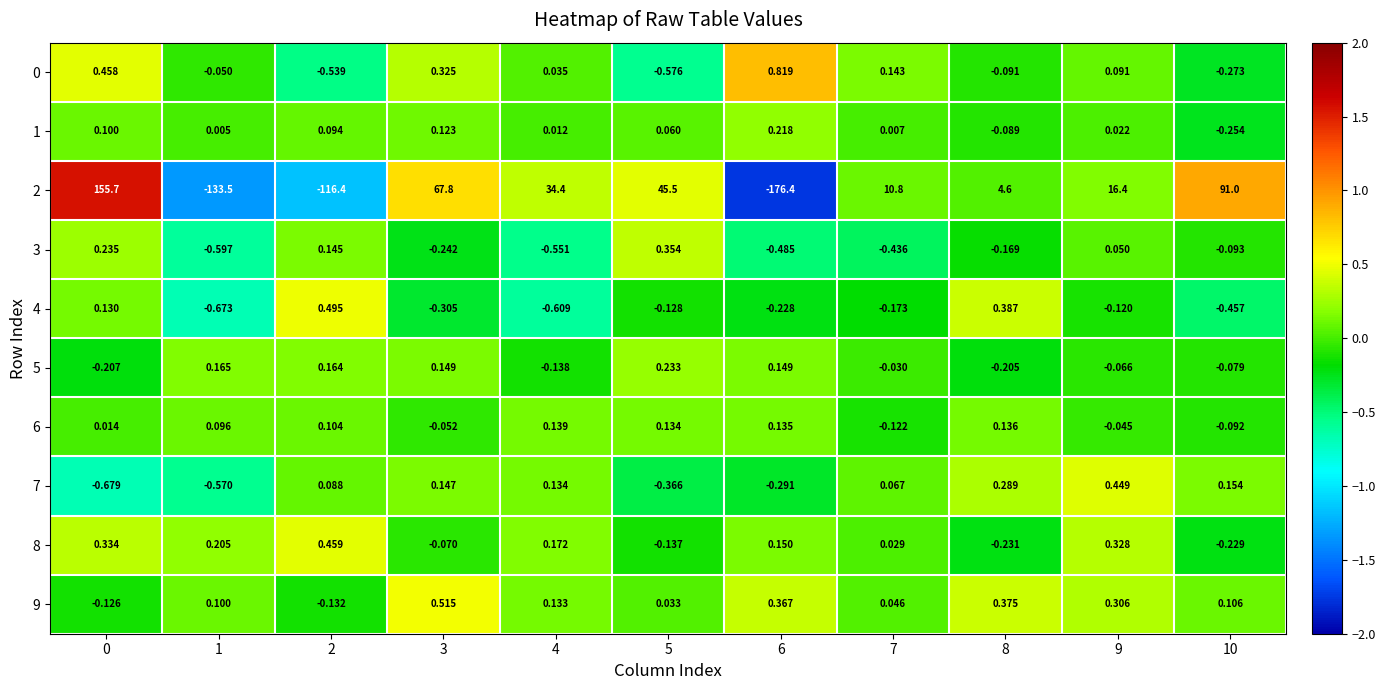

How many data points in 1 are above 0?

9